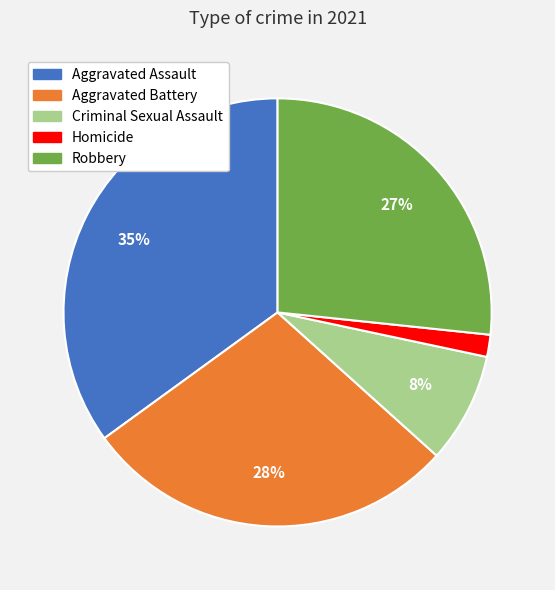

To the nearest percent, what is the average slice percentage?

20%